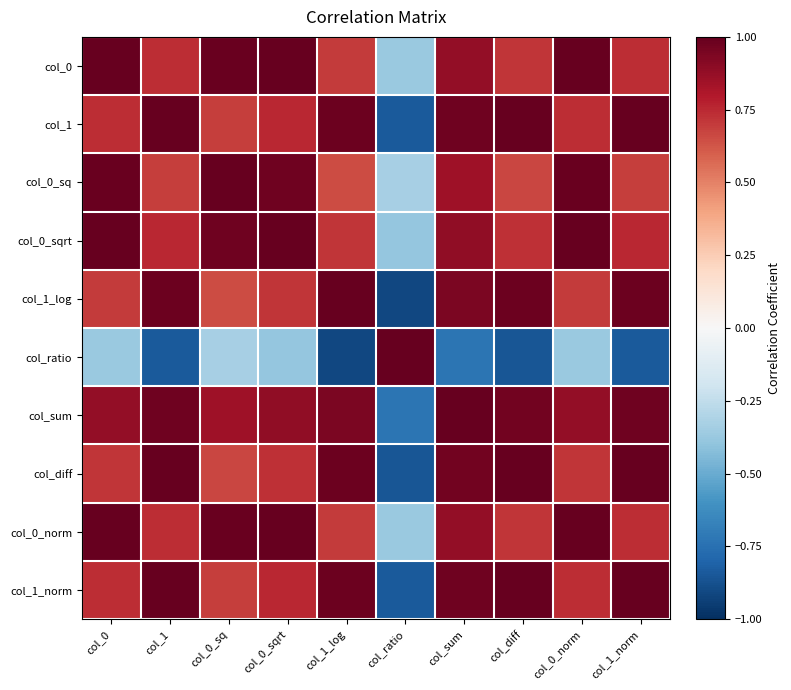

What is the total value across all series at col_diff?

6.9